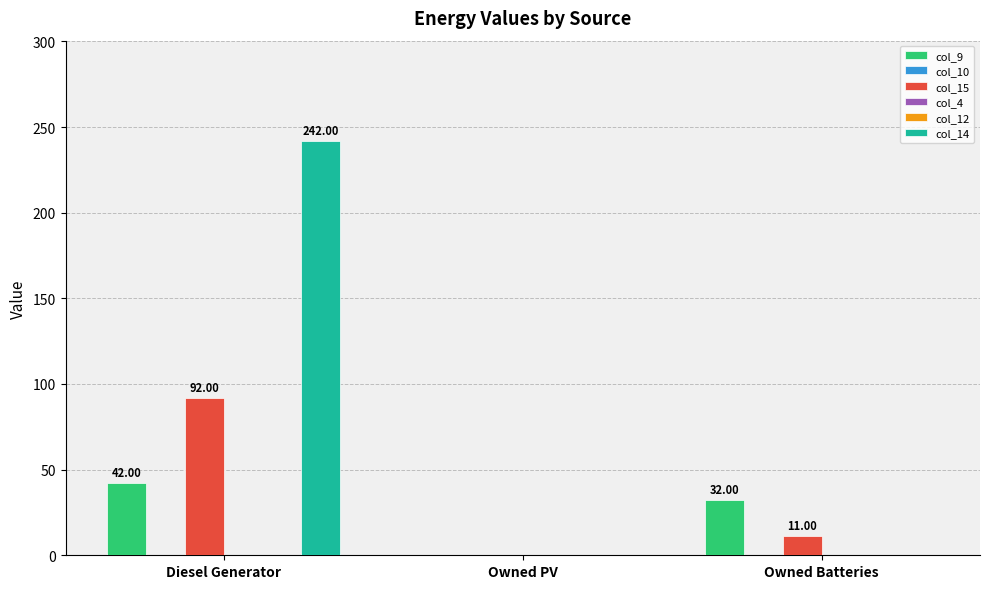

At how many categories does at least one series exceed 146?

1